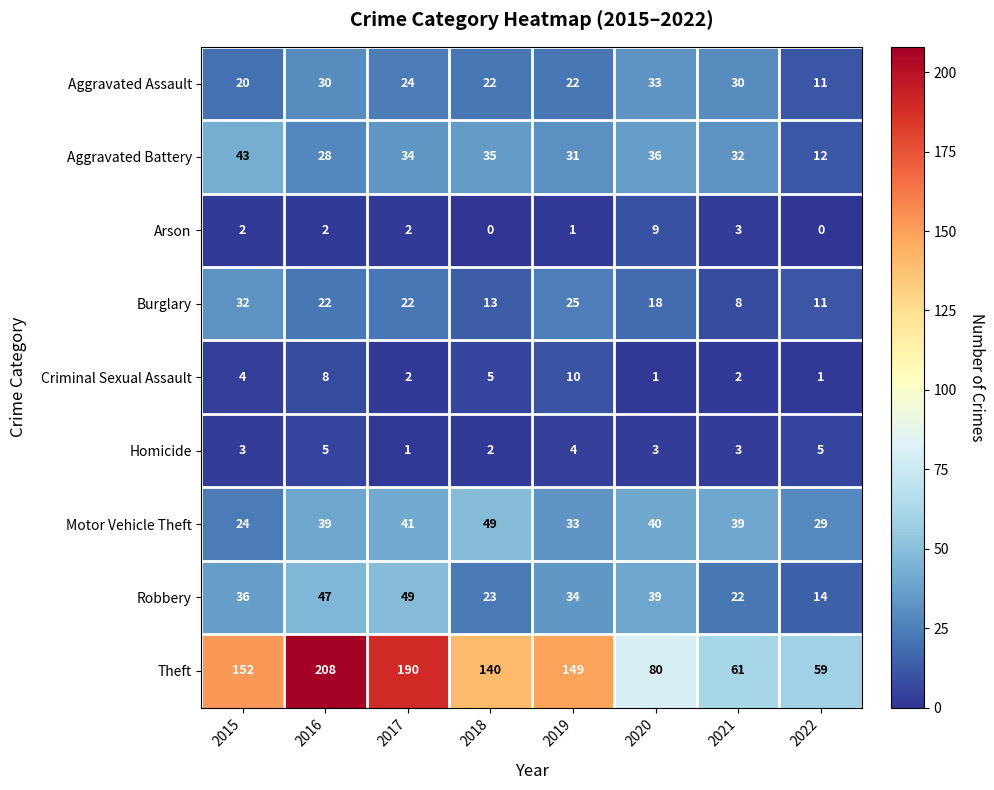

At 2015, list the series in order from smallest to largest.

Arson, Homicide, Criminal Sexual Assault, Aggravated Assault, Motor Vehicle Theft, Burglary, Robbery, Aggravated Battery, Theft